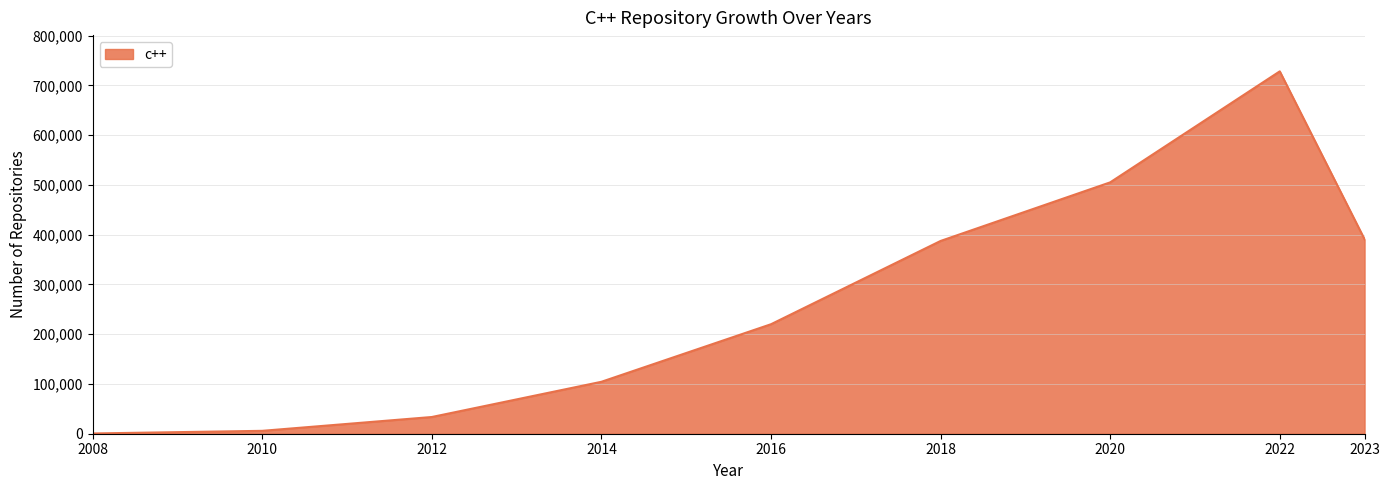

Which has a higher value, 2020 or 2023?

2020